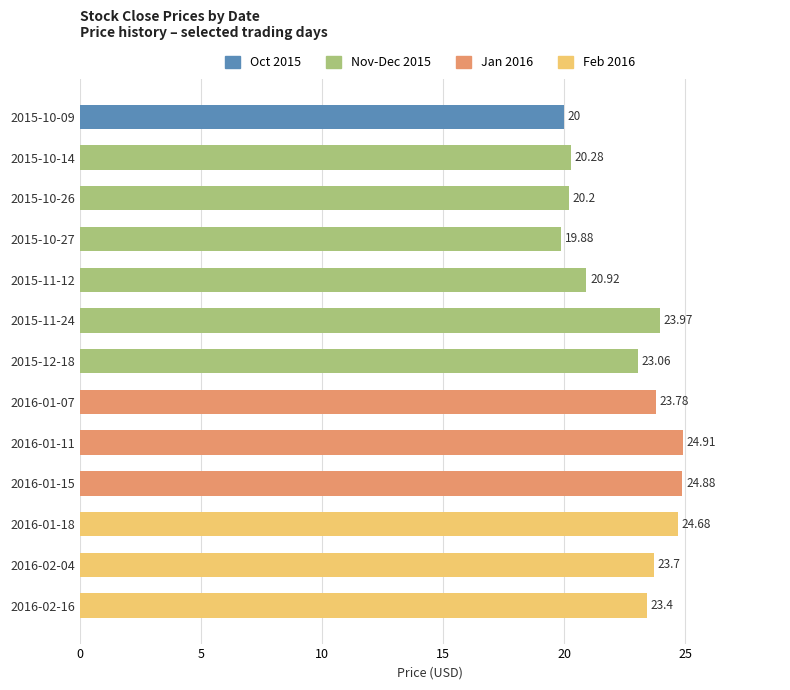

What is the minimum value shown in the chart?

19.9